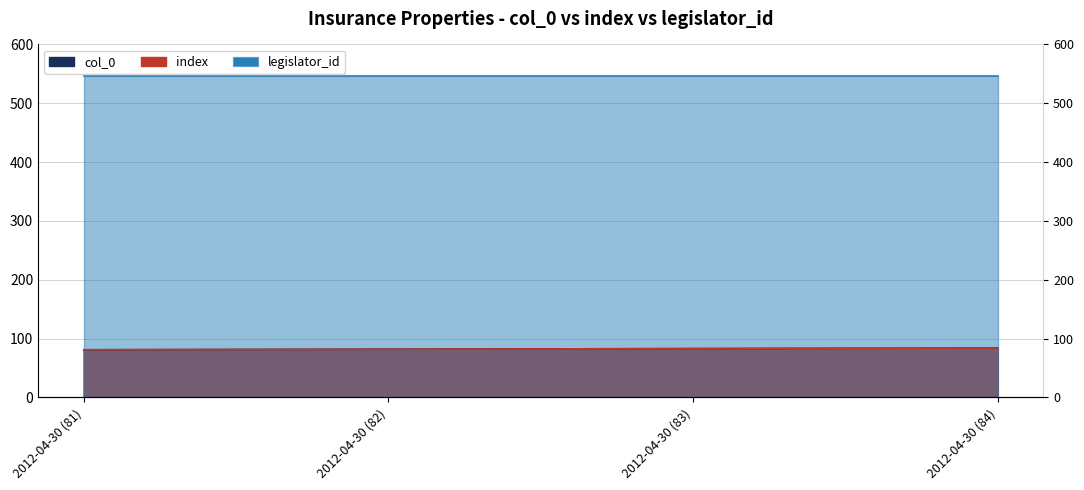

How many data points does each series have?

4